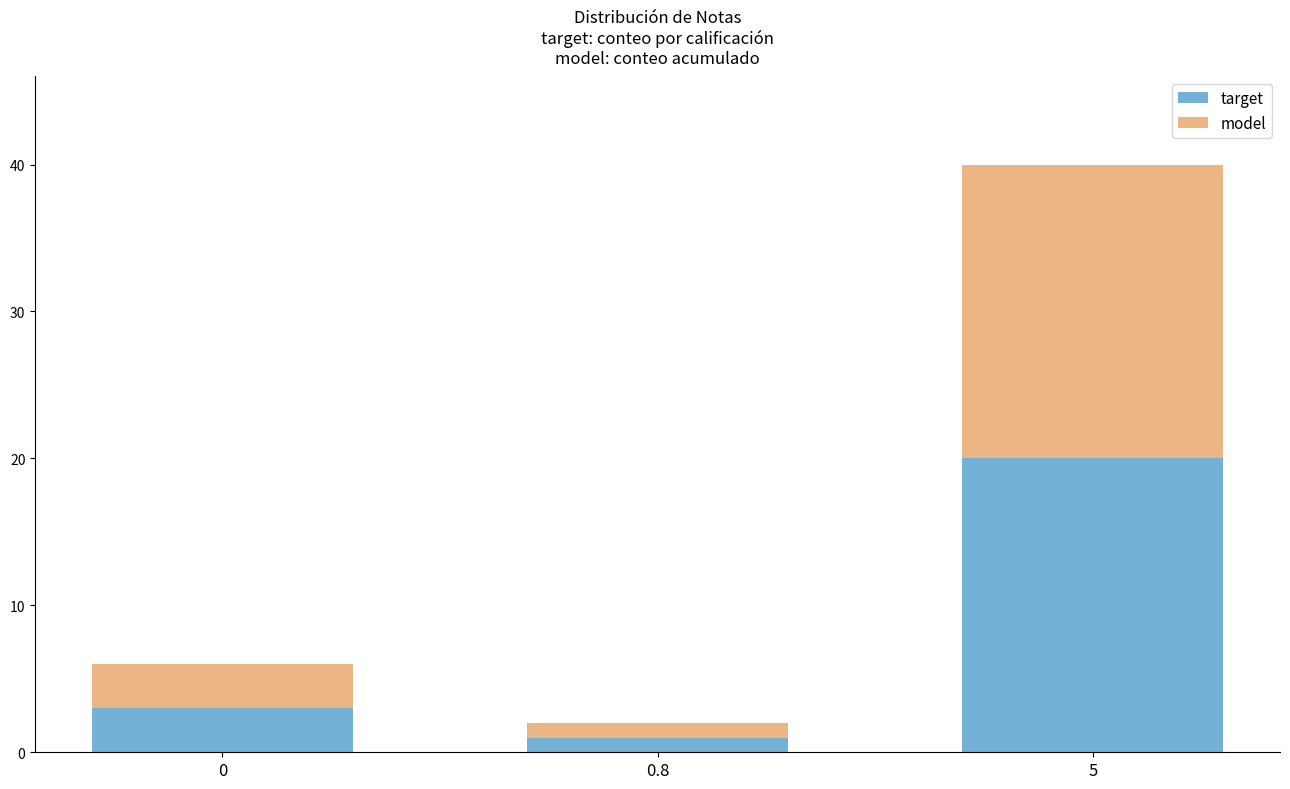

At which category is the sum across all series the highest?

5